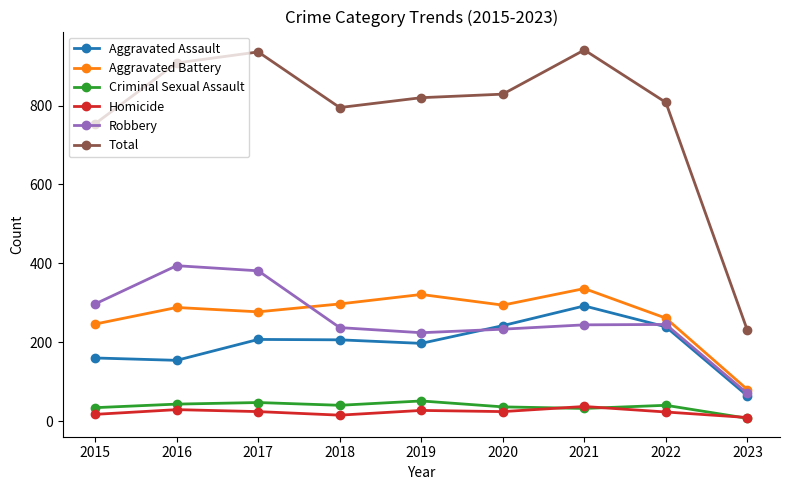

Is the value of Robbery at 2023 greater than the value of Total at 2020?

No